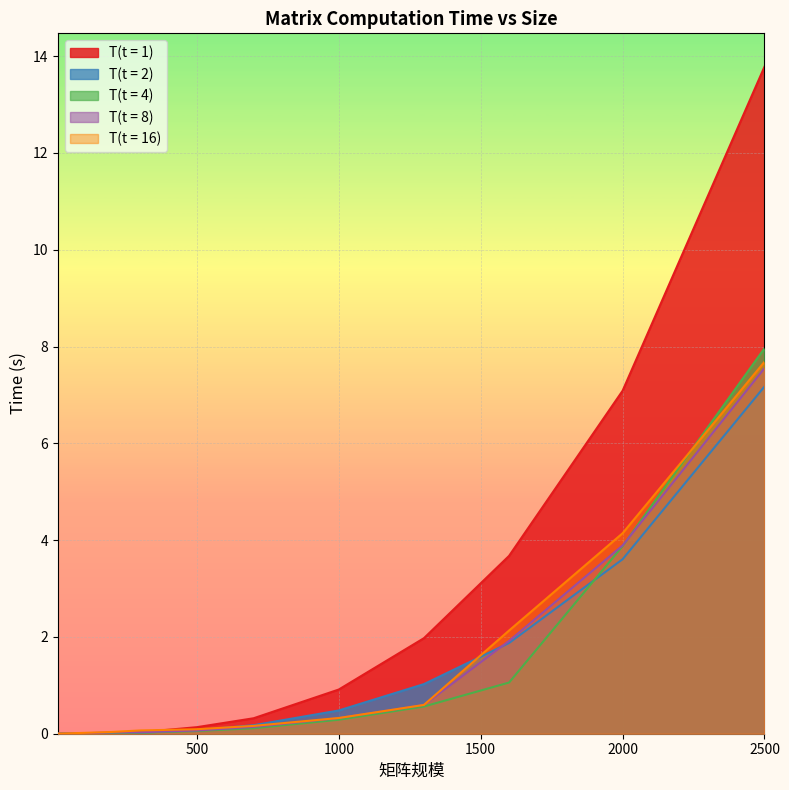

What is the value of the T(t = 8) point at the 10th from the left?

1.9